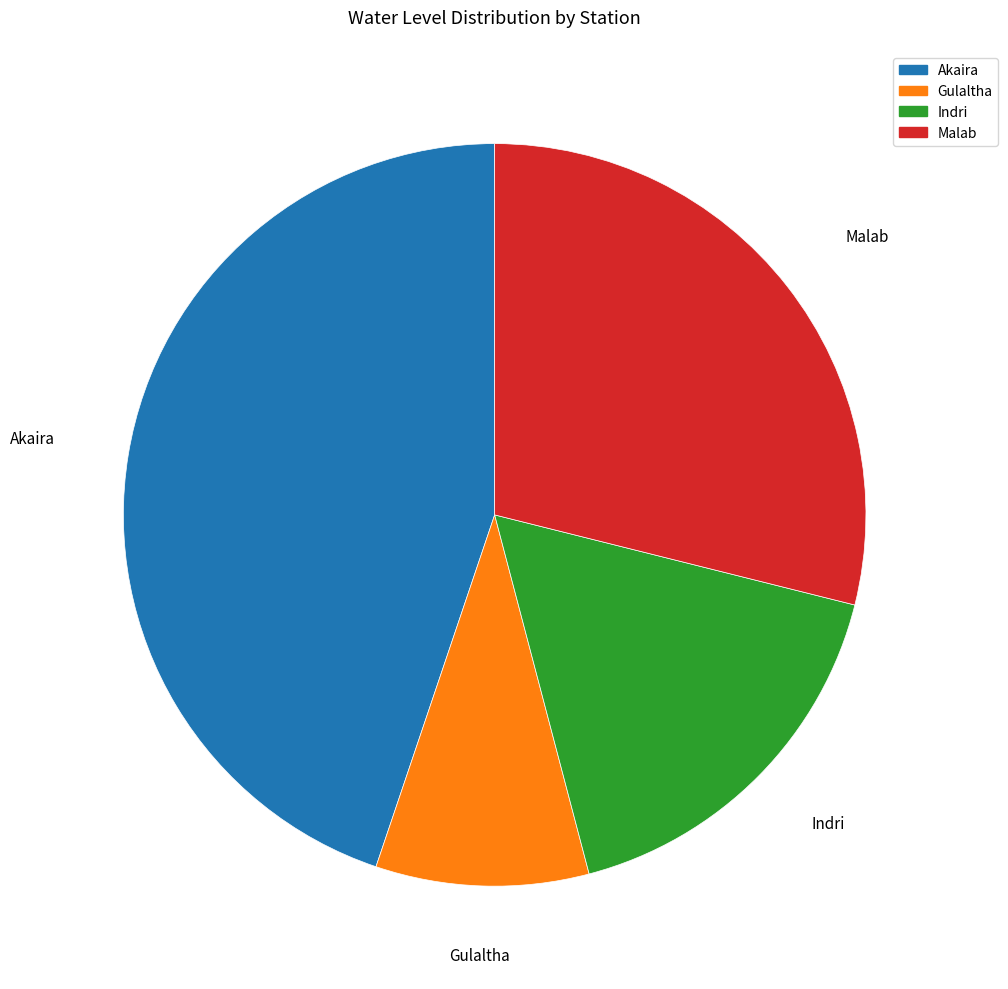

Rank the categories by value from lowest to highest.

Gulaltha, Indri, Malab, Akaira